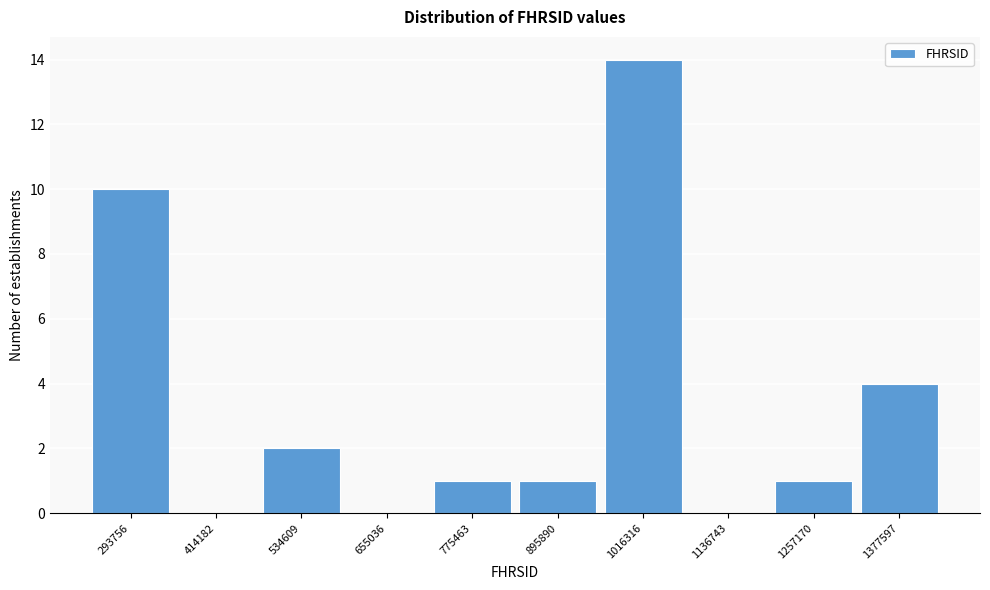

Reading left to right, what are all the values shown in this chart?

293756=10	414182=0	534609=2	655036=0	775463=1	895890=1	1016316=14	1136743=0	1257170=1	1377597=4